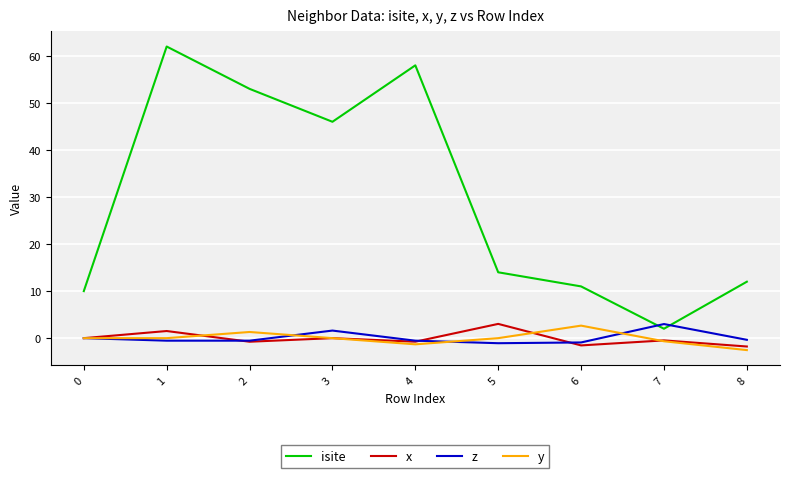

How many series are shown in this chart?

4